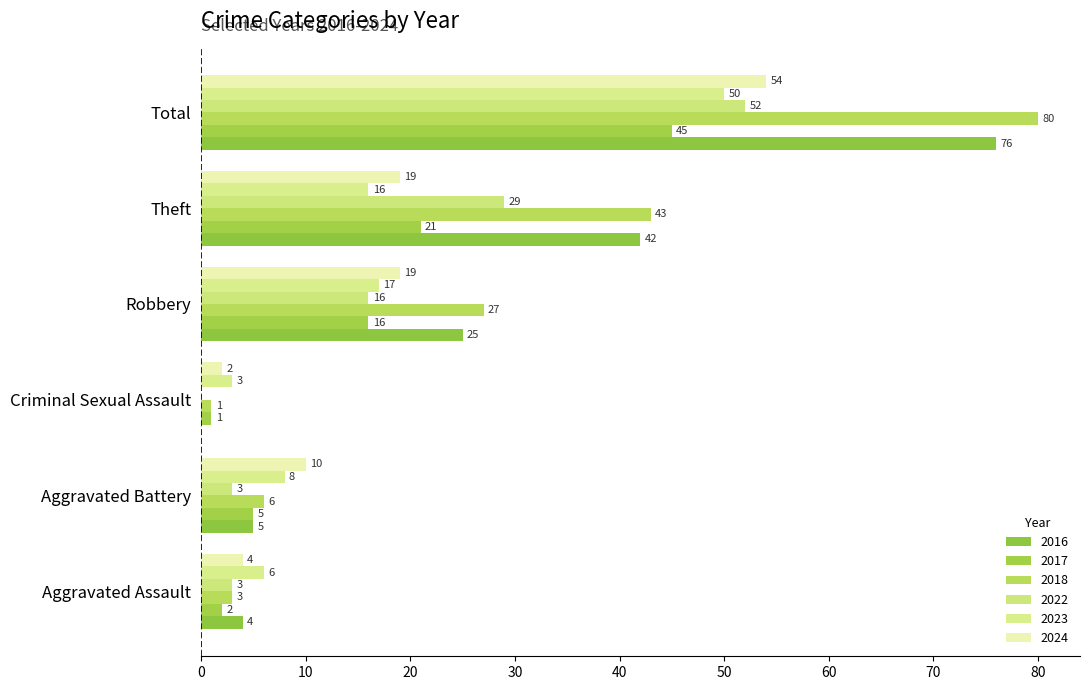

What value does the 2017 series have at Total, to the nearest 5?

45